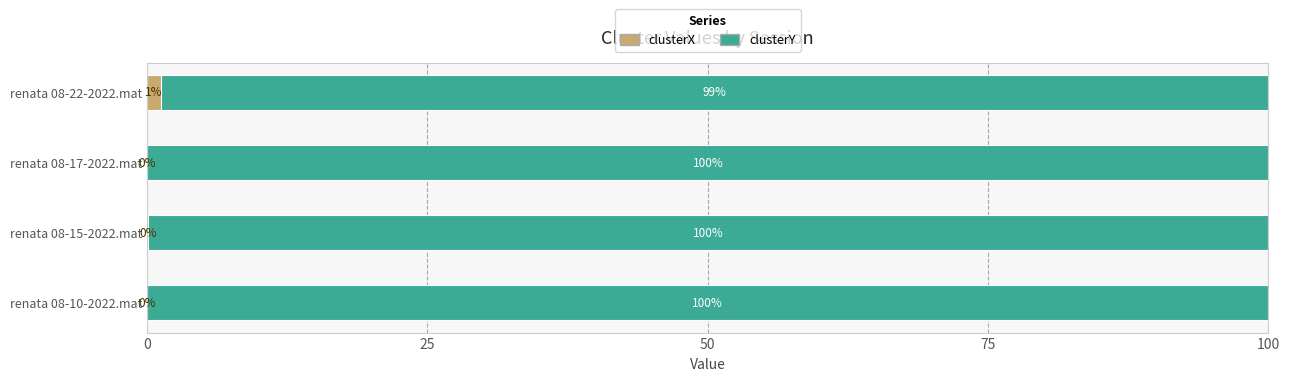

What is the total value across all series at renata 08-22-2022.mat?

100.0